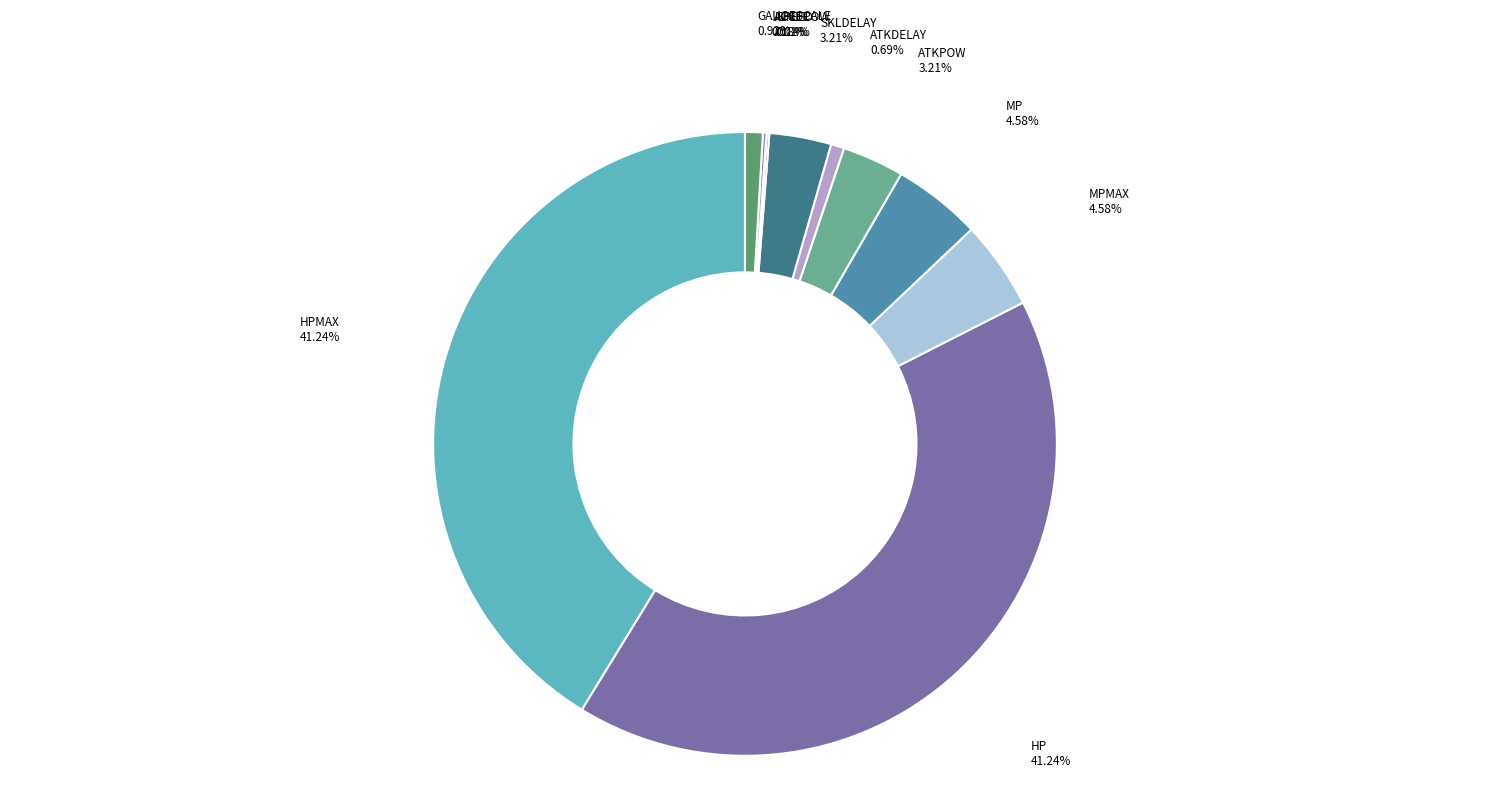

Is it true that ATKDELAY is 11% of the pie?

False